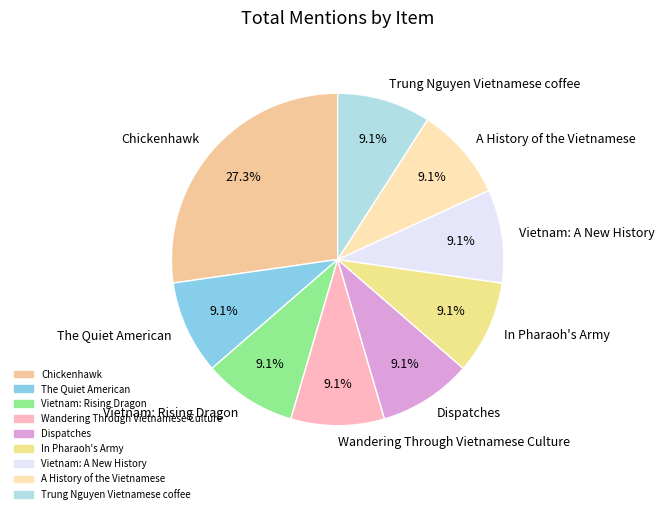

Which slice is the largest?

Chickenhawk